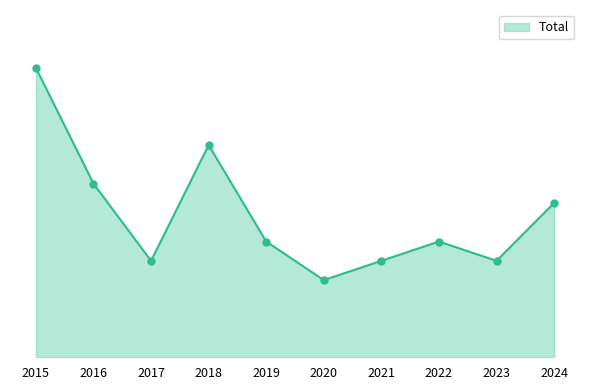

What is the change in value from 2016 to 2018?

+2